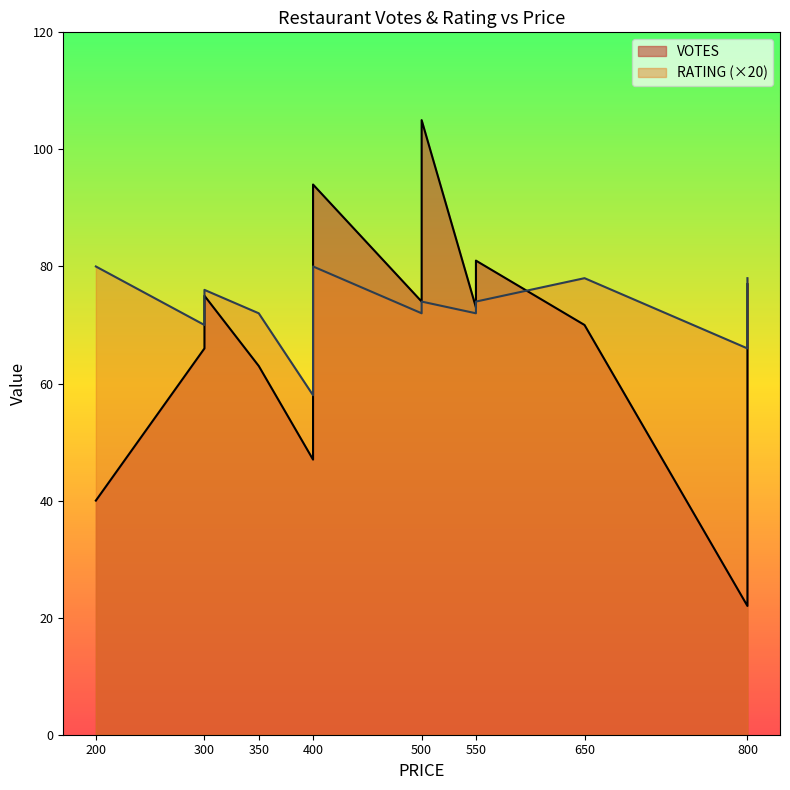

In VOTES, how many points are higher than both neighbors (excluding endpoints)?

4